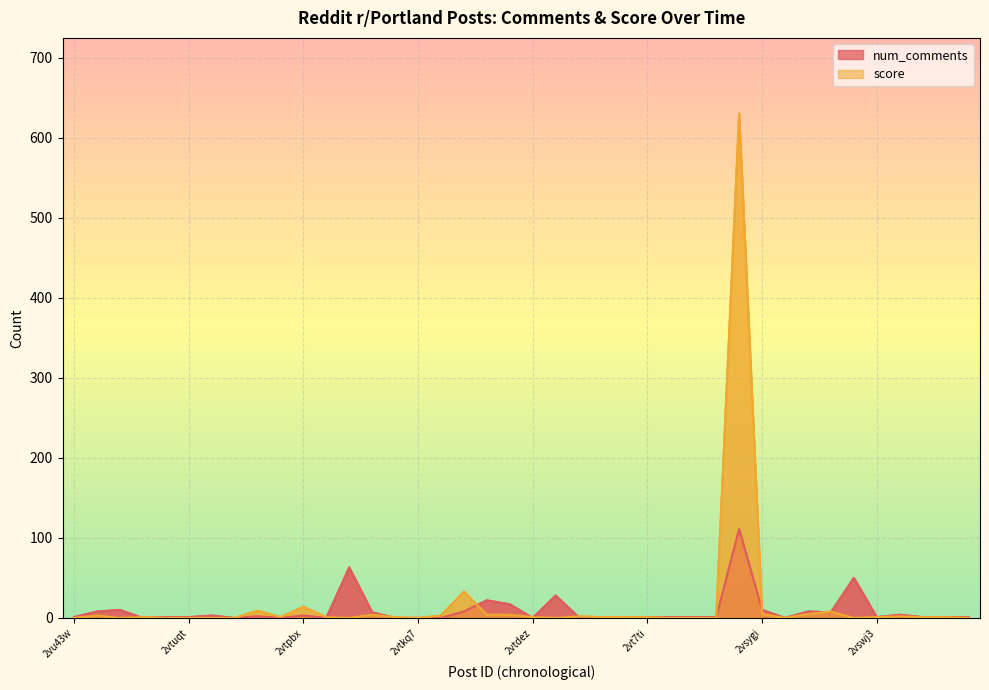

Which series changed the most between 2vu1tw and 2vtssl?

num_comments